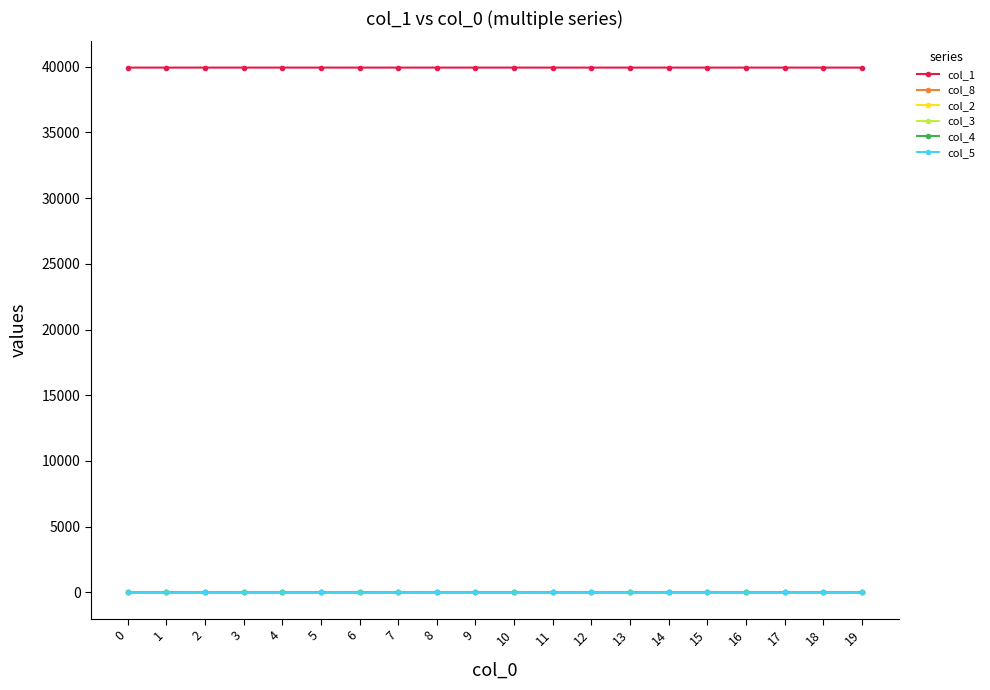

What is the difference between the maximum and minimum values in the col_1 series?

0.7